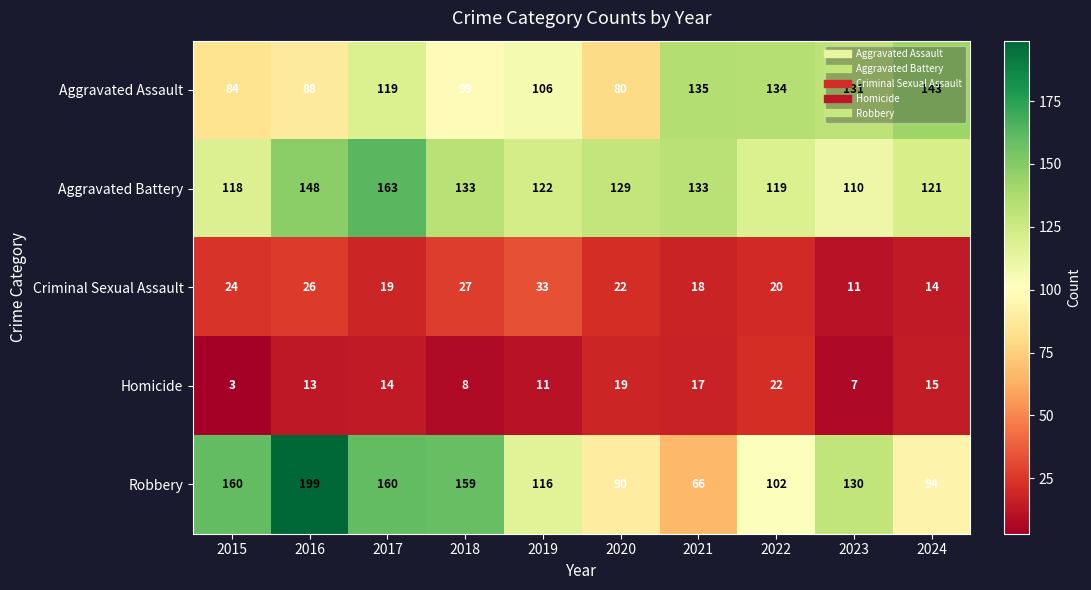

At 2023, list the series in order from largest to smallest.

Aggravated Assault, Robbery, Aggravated Battery, Criminal Sexual Assault, Homicide